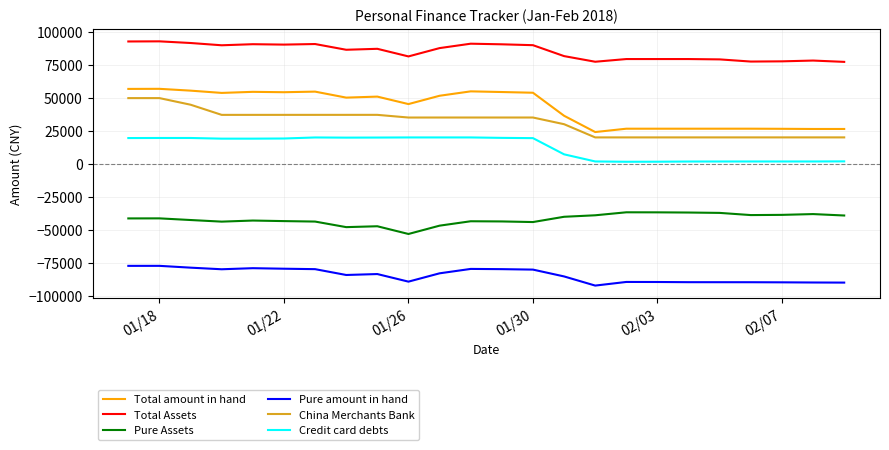

What is the maximum value shown in the chart?

92704.1